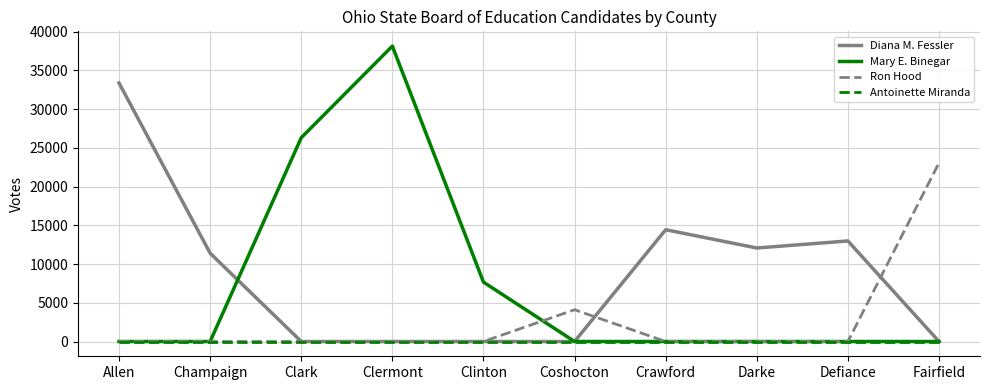

What is the total value across all series at Coshocton?

4100